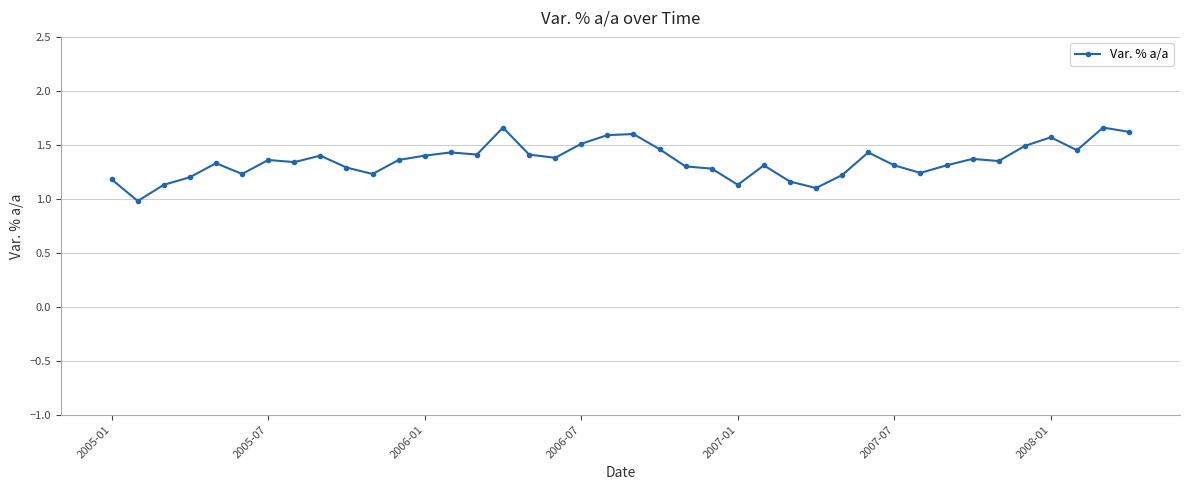

Is this an area chart (filled region under the line)?

No